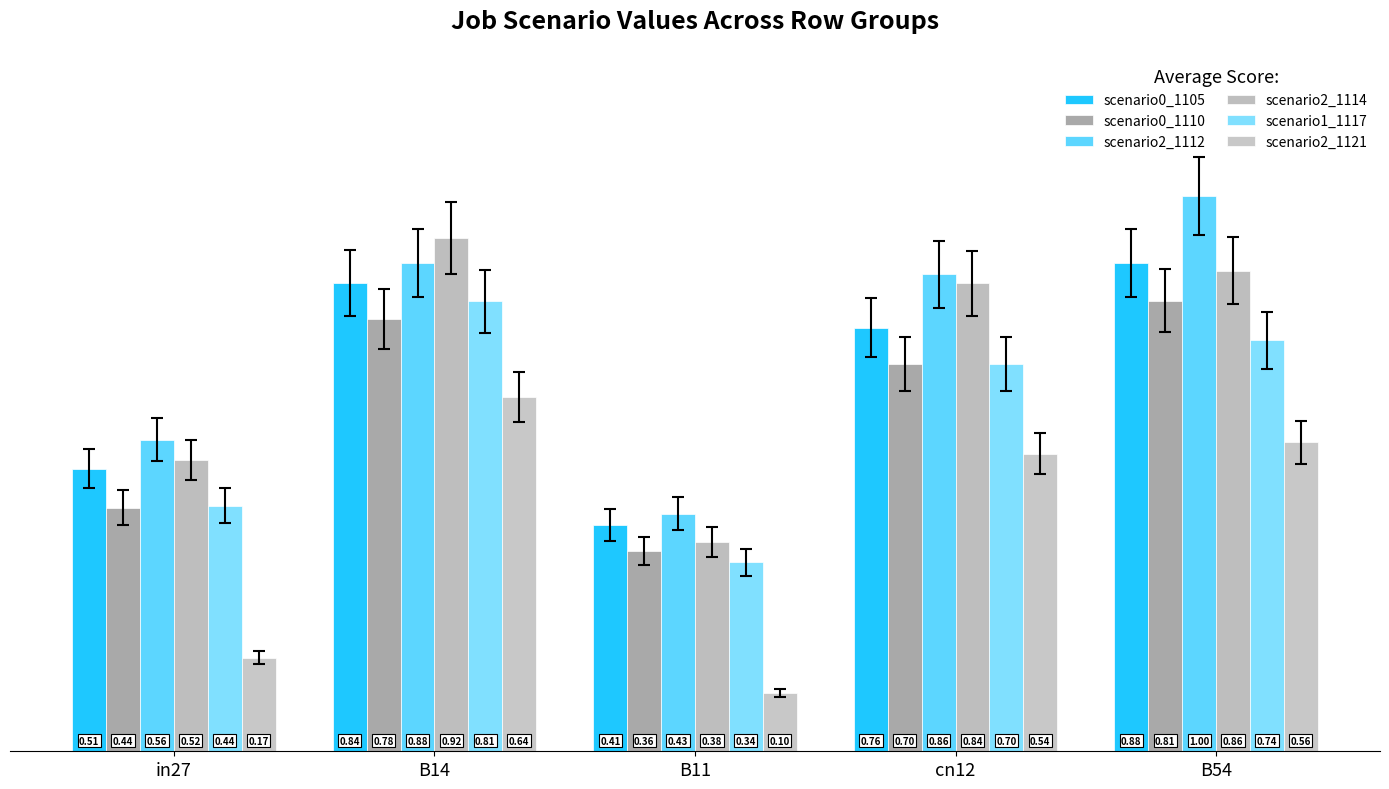

What is the label of the 2nd bar from the left?

B14